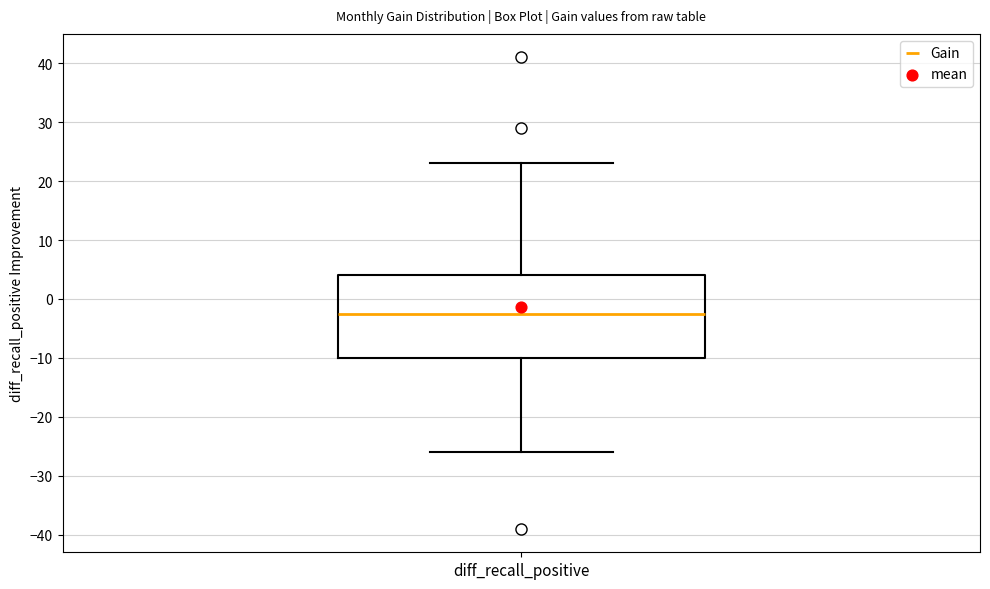

Transcribe this box plot: give where the median line is, the range the box spans, and where the two whiskers end, as read against the y-axis. The values are not printed on the chart, so give them approximately, as read against the axis.

median -2, box -10 to 4, whiskers -26 to 23